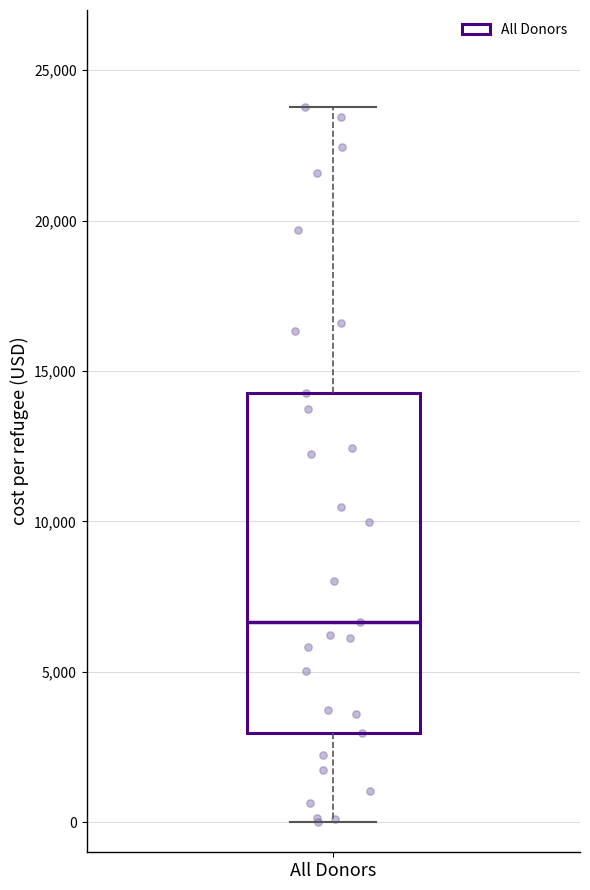

Read this box plot against the y-axis: the position of the median line, the range covered by the box, and the ends of both whiskers. The values are not printed on the chart, so give them approximately, as read against the axis.

median 6500, box 3000 to 14500, whiskers 0 to 24000